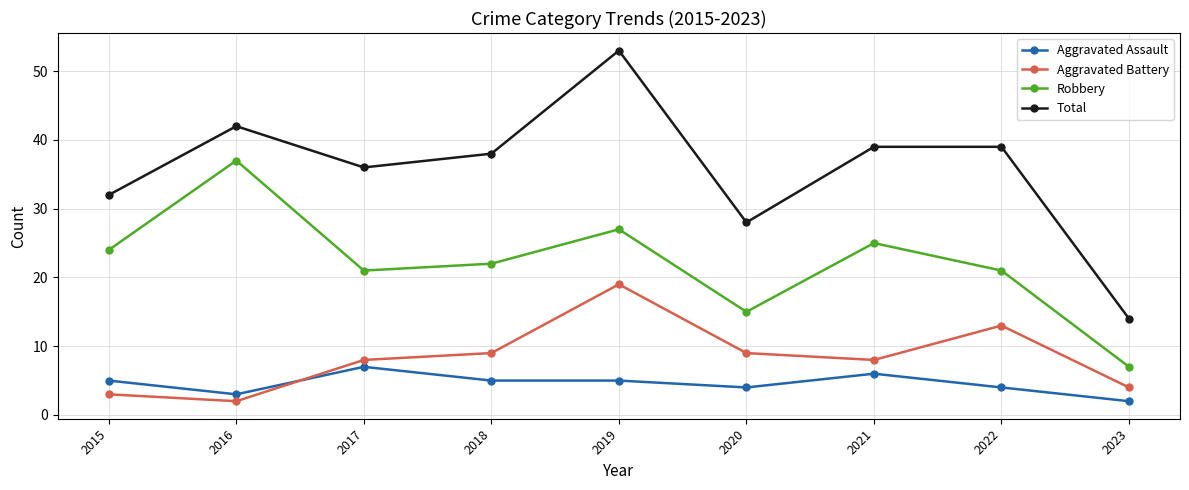

True or false: Robbery and Aggravated Assault cross at least once.

False